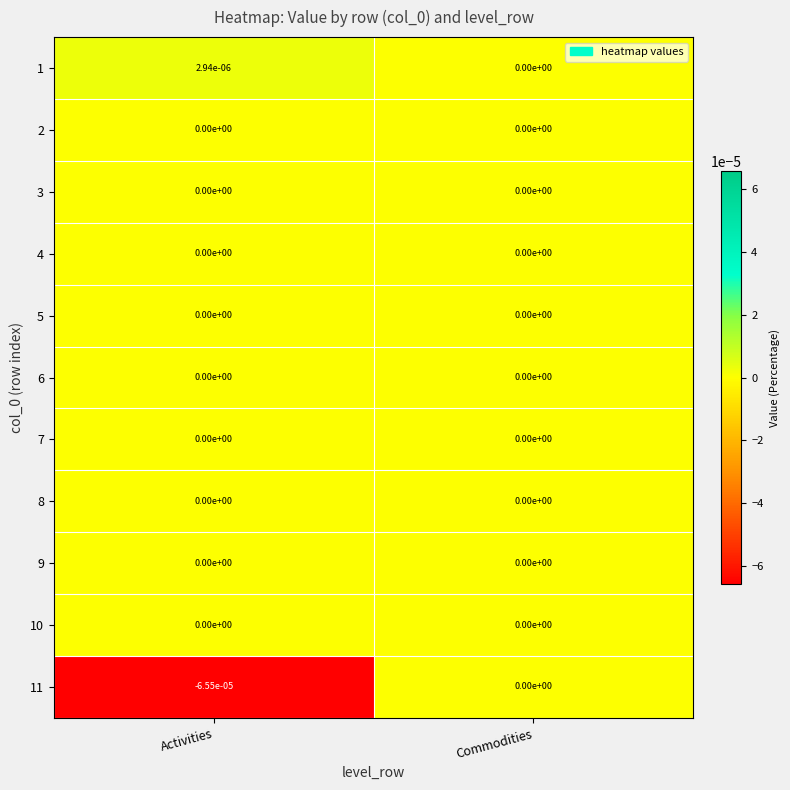

Which category has the lowest value across all series?

Activities